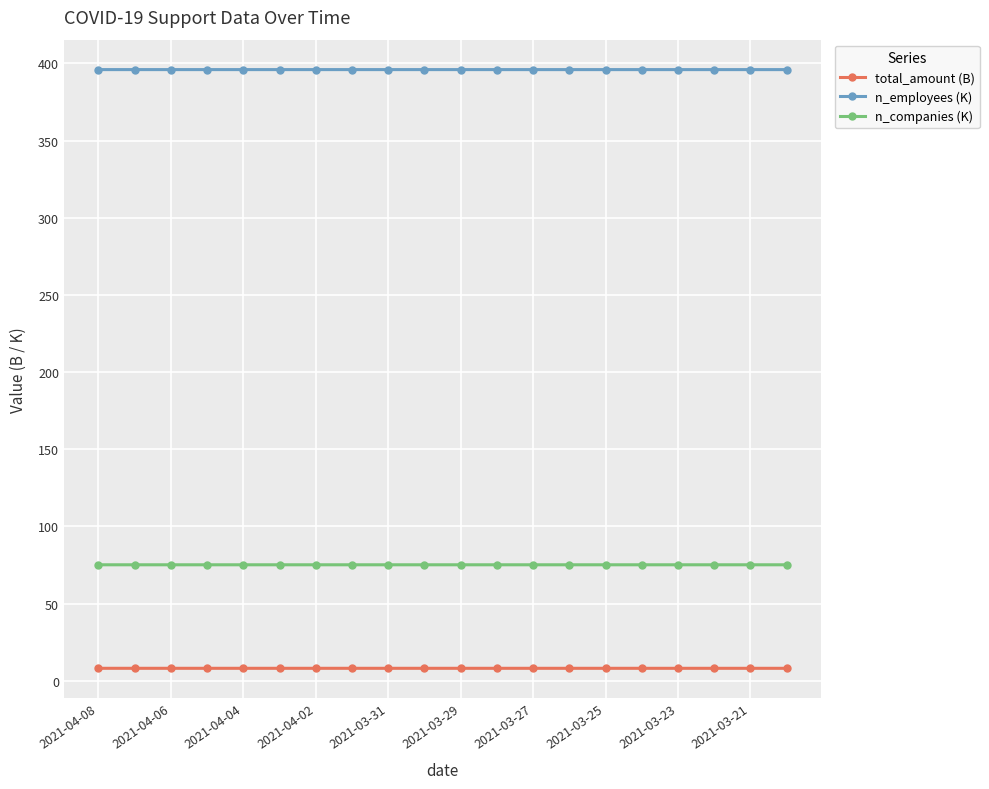

What is the value of the n_companies (K) point at the 9th from the left?

75.1